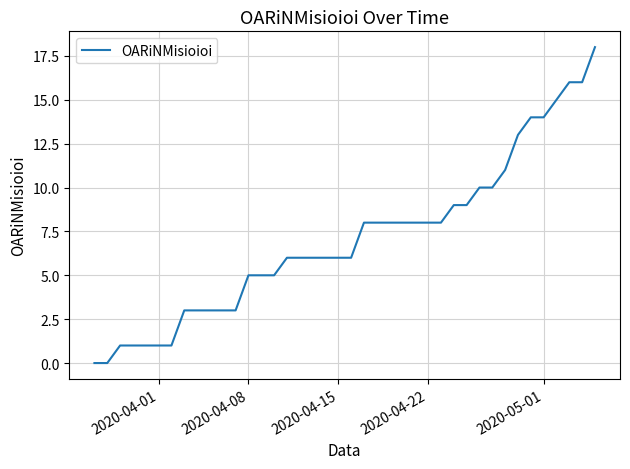

What is the difference between the maximum and minimum values?

18